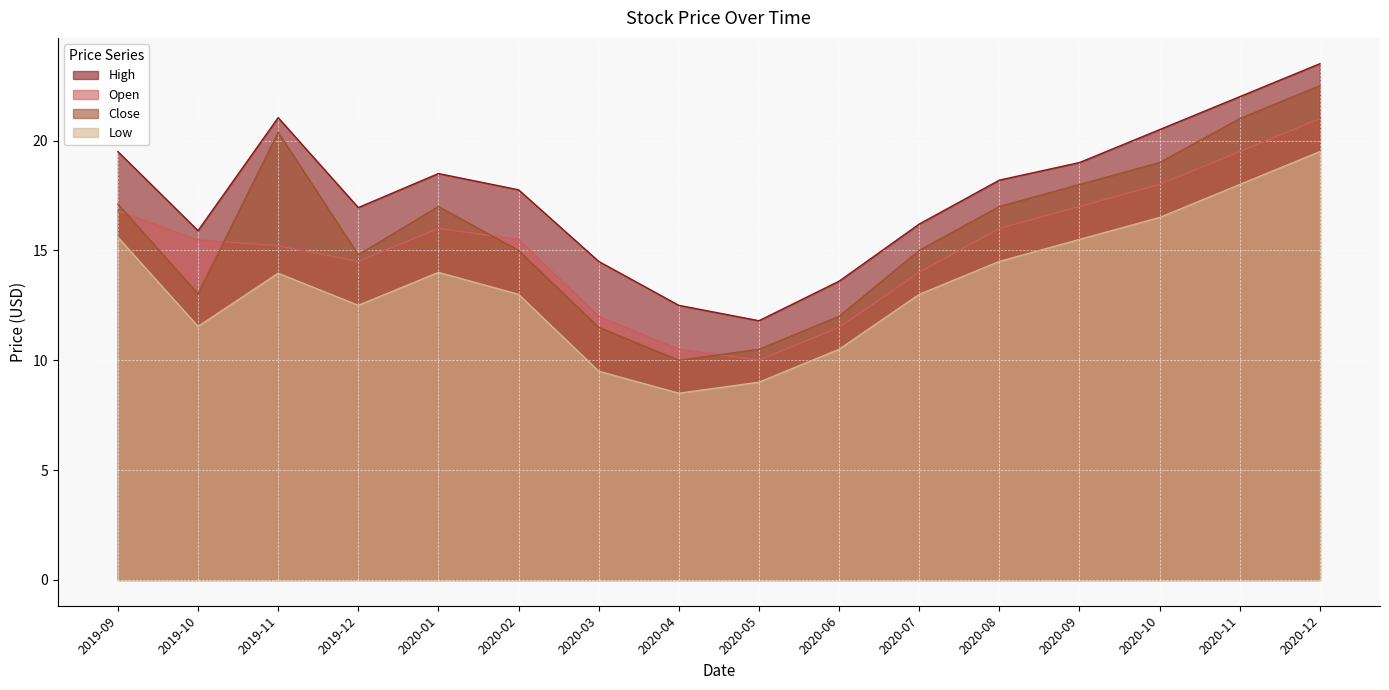

What is the total value across all series at 2020-03?

47.5